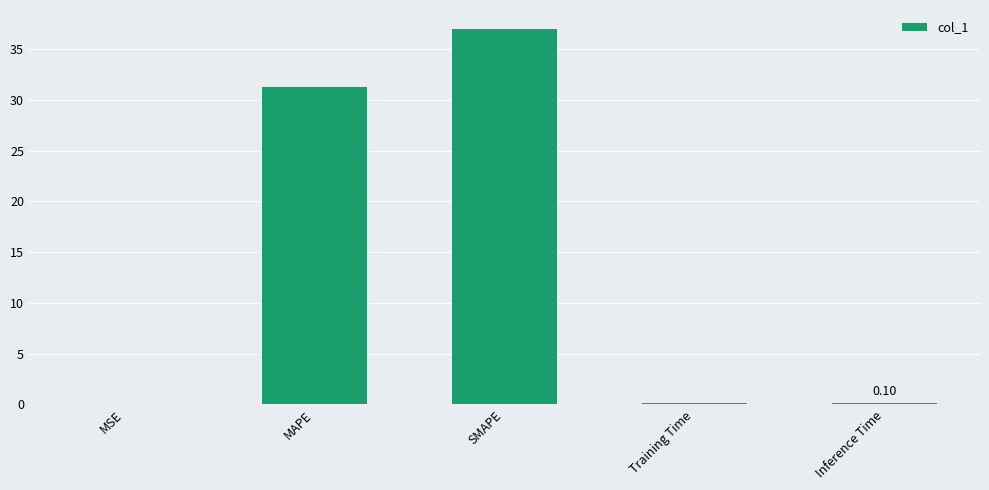

What value does the data have at Inference Time?

0.1